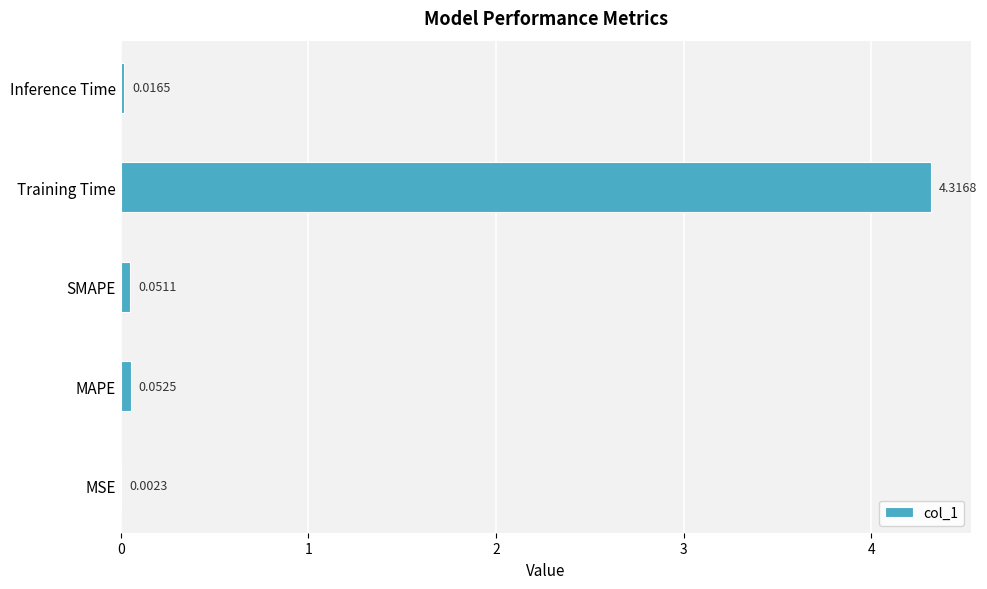

At which label is the value closest to 2?

MAPE